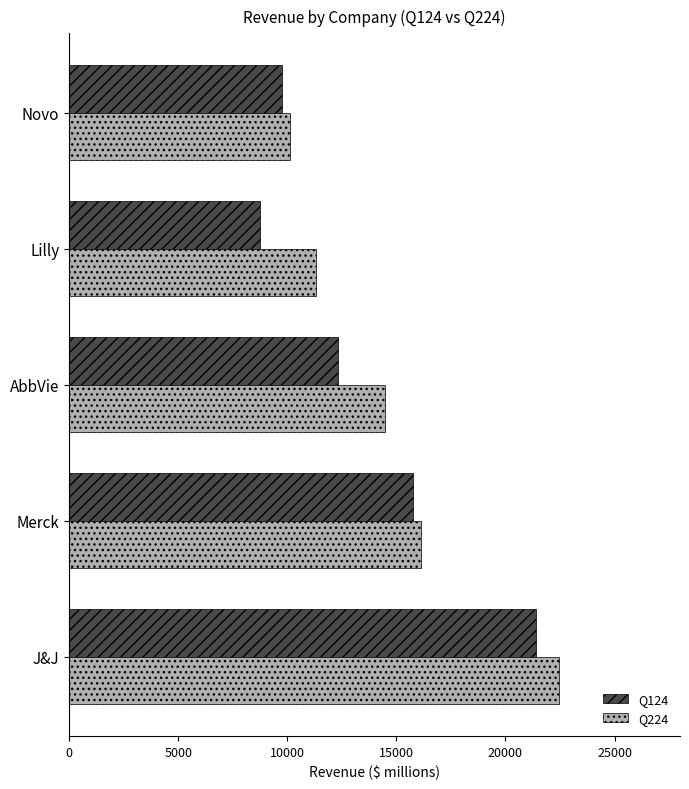

Which label corresponds to the smallest value in the chart?

Lilly